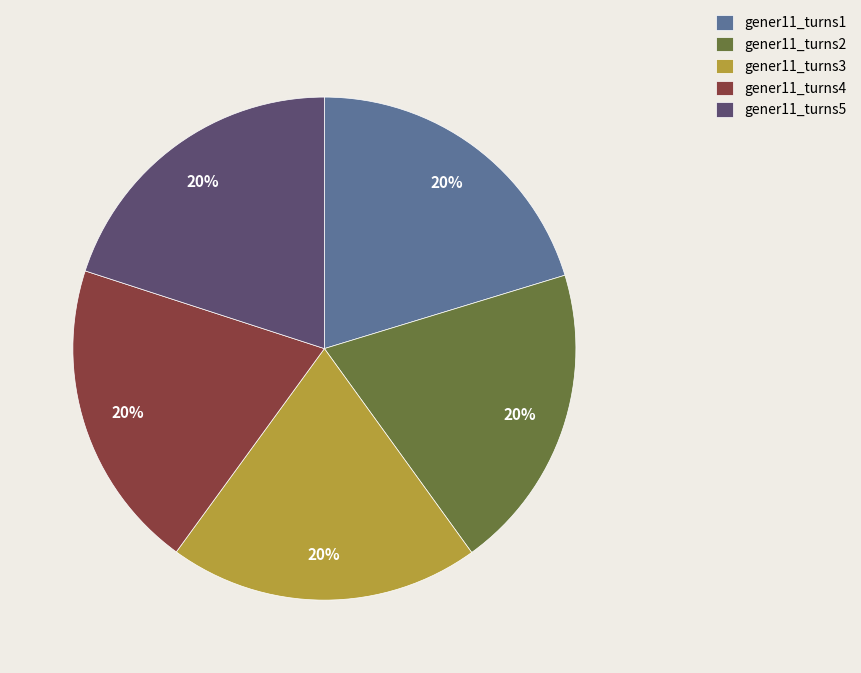

Is it true that gener11_turns3 is 20% of the pie?

True